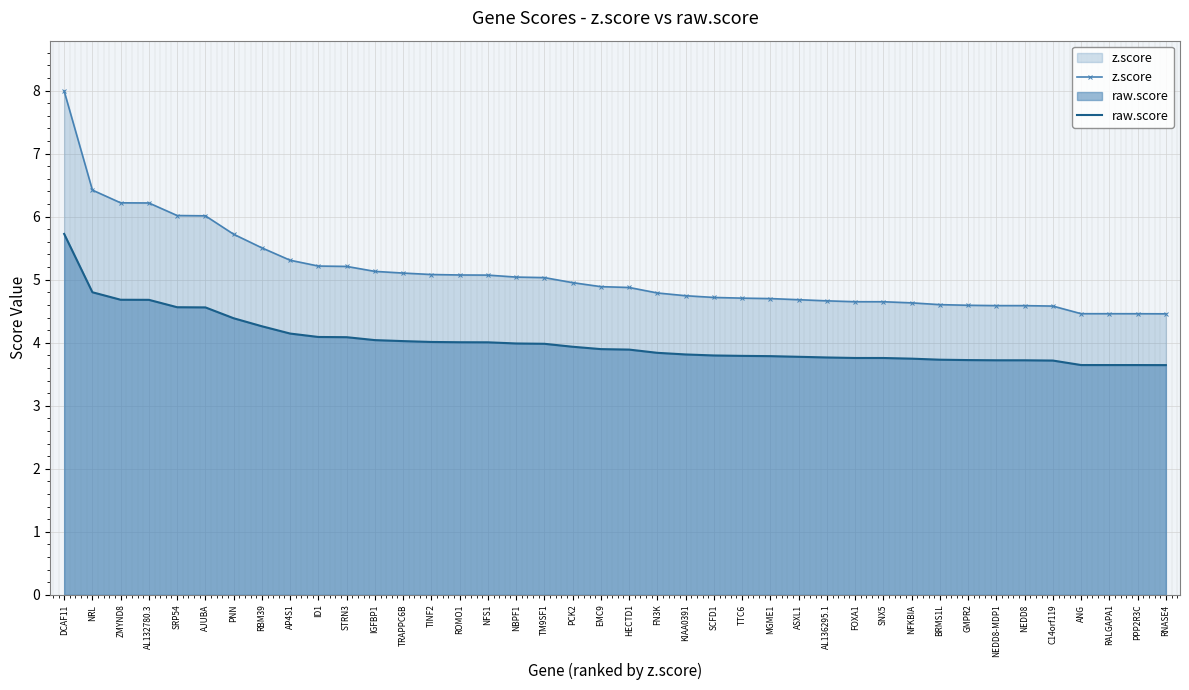

At how many categories does at least one series exceed 7?

1